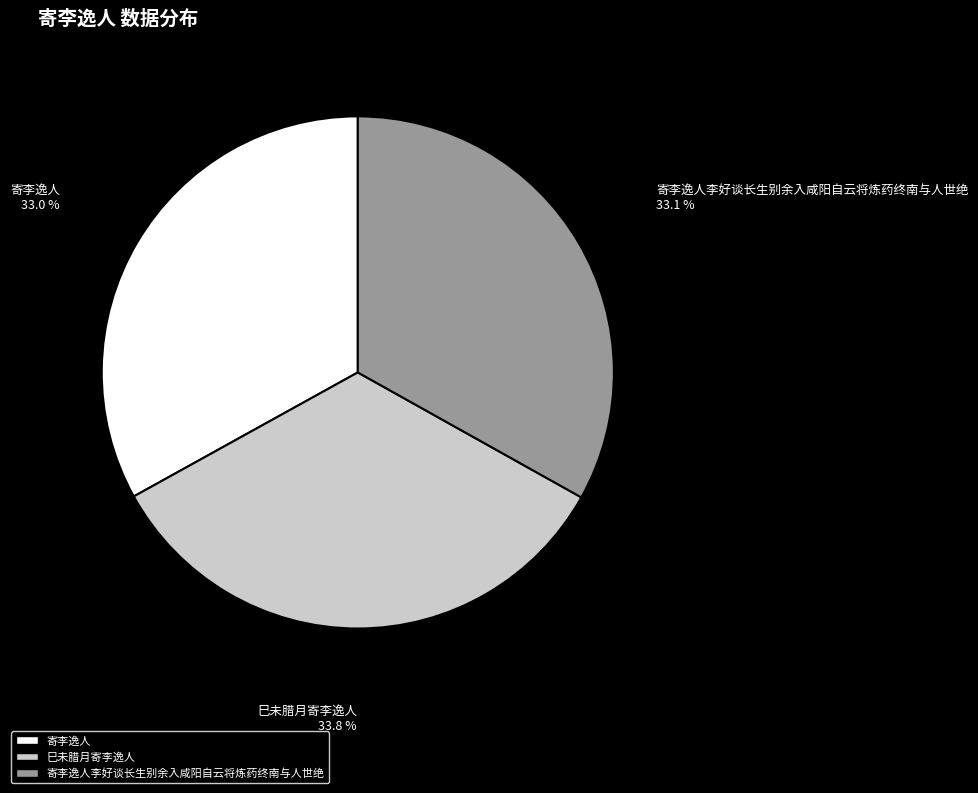

True or false: 寄李逸人 accounts for 33% of the total.

True